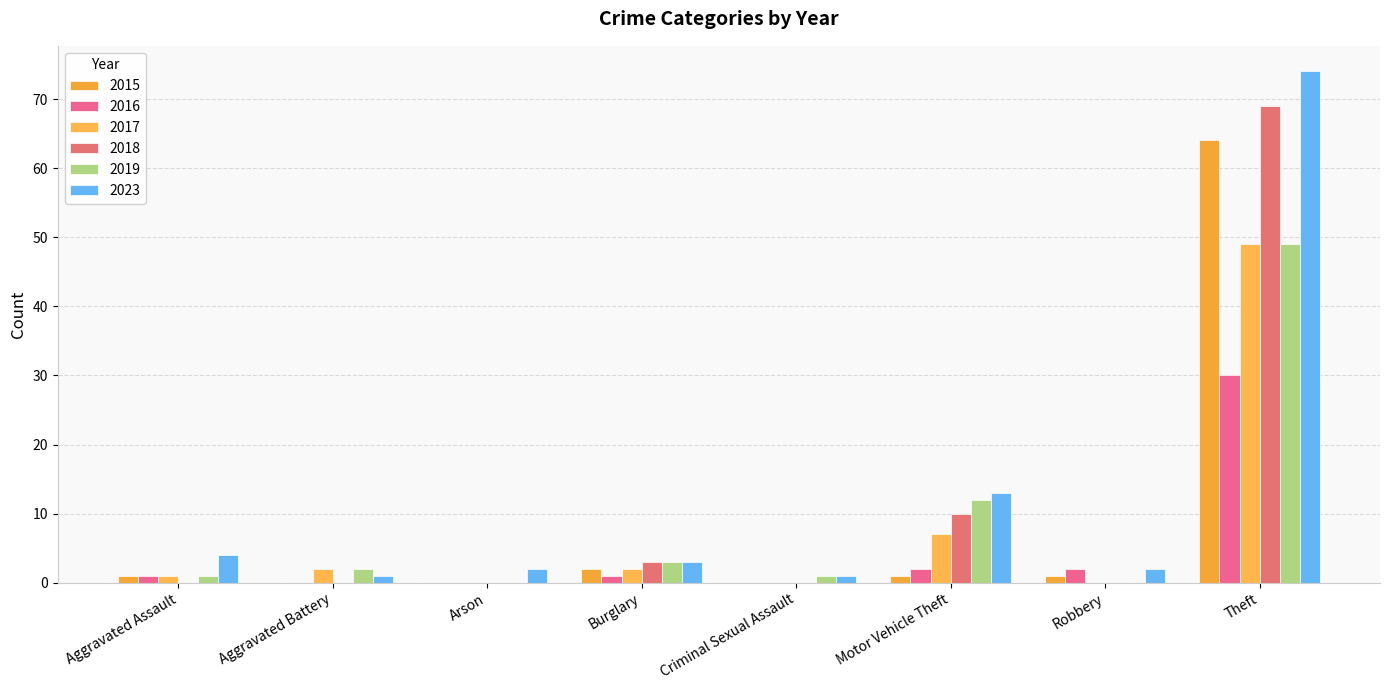

Reading right to left, extract all data points from this chart.

2015: Theft=64	Robbery=1	Motor Vehicle Theft=1	Criminal Sexual Assault=0	Burglary=2	Arson=0	Aggravated Battery=0	Aggravated Assault=1
2016: Theft=30	Robbery=2	Motor Vehicle Theft=2	Criminal Sexual Assault=0	Burglary=1	Arson=0	Aggravated Battery=0	Aggravated Assault=1
2017: Theft=49	Robbery=0	Motor Vehicle Theft=7	Criminal Sexual Assault=0	Burglary=2	Arson=0	Aggravated Battery=2	Aggravated Assault=1
2018: Theft=69	Robbery=0	Motor Vehicle Theft=10	Criminal Sexual Assault=0	Burglary=3	Arson=0	Aggravated Battery=0	Aggravated Assault=0
2019: Theft=49	Robbery=0	Motor Vehicle Theft=12	Criminal Sexual Assault=1	Burglary=3	Arson=0	Aggravated Battery=2	Aggravated Assault=1
2023: Theft=74	Robbery=2	Motor Vehicle Theft=13	Criminal Sexual Assault=1	Burglary=3	Arson=2	Aggravated Battery=1	Aggravated Assault=4